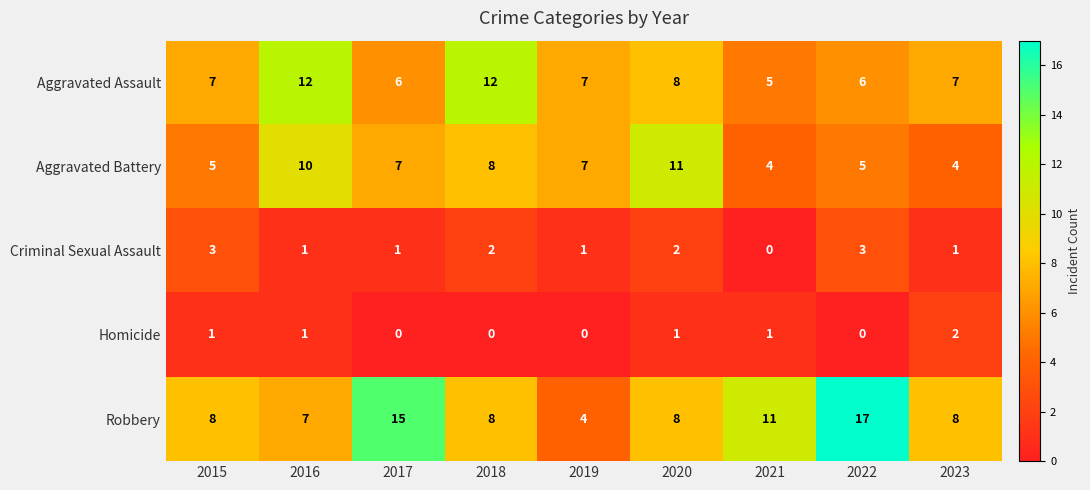

The value of Aggravated Battery at 2021 is 1. True or false?

False